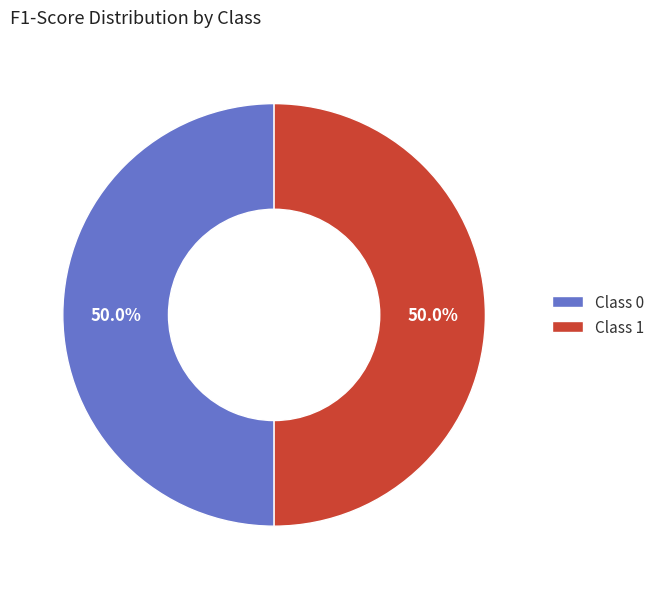

Combined, do Class 1 and Class 0 account for over 50%?

Yes